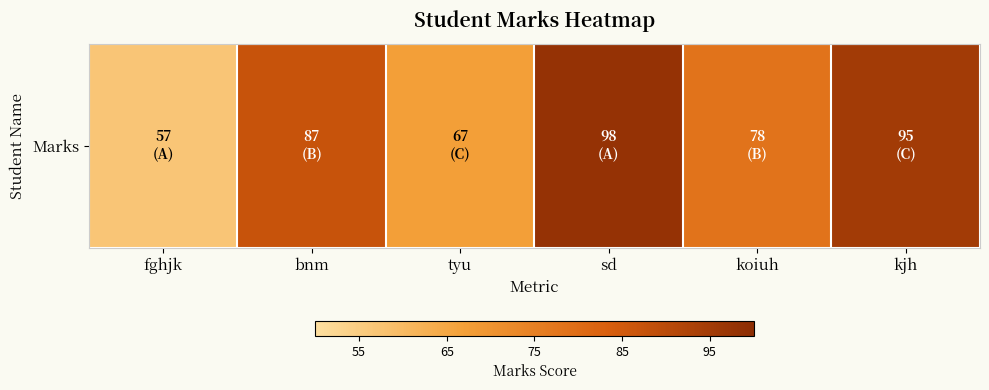

The value at fghjk is 57. True or false?

True